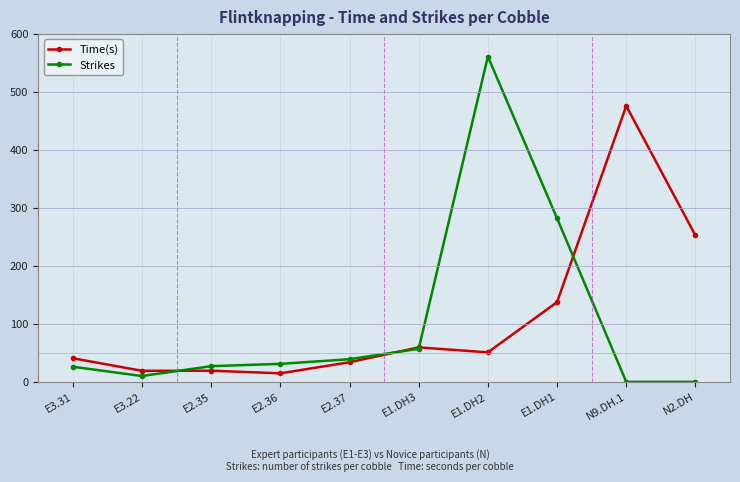

What is the label of the 3rd point from the right?

E1.DH1